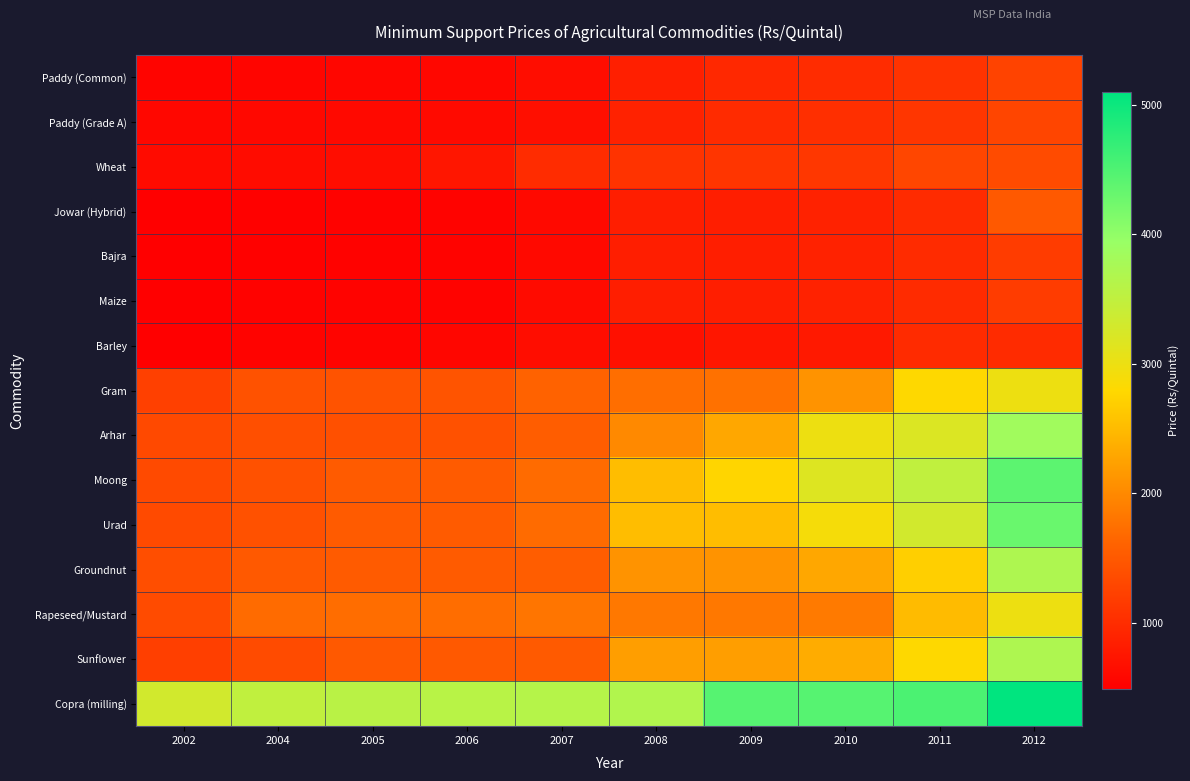

List the series in order of their peak value, lowest first.

Barley, Bajra, Maize, Paddy (Common), Paddy (Grade A), Wheat, Jowar (Hybrid), Gram, Rapeseed/Mustard, Groundnut, Sunflower, Arhar, Urad, Moong, Copra (milling)